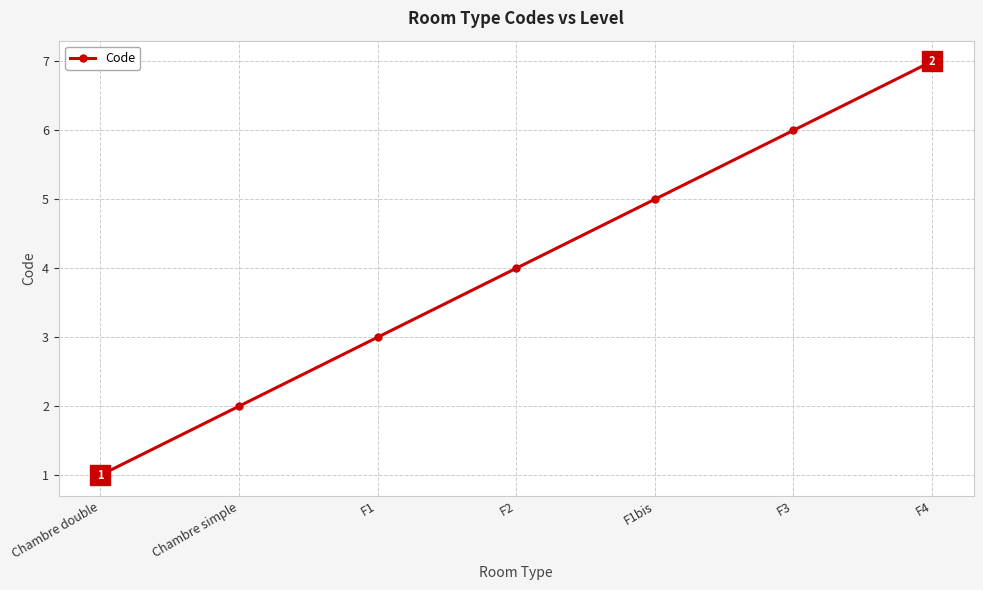

How many distinct data groups are displayed?

1